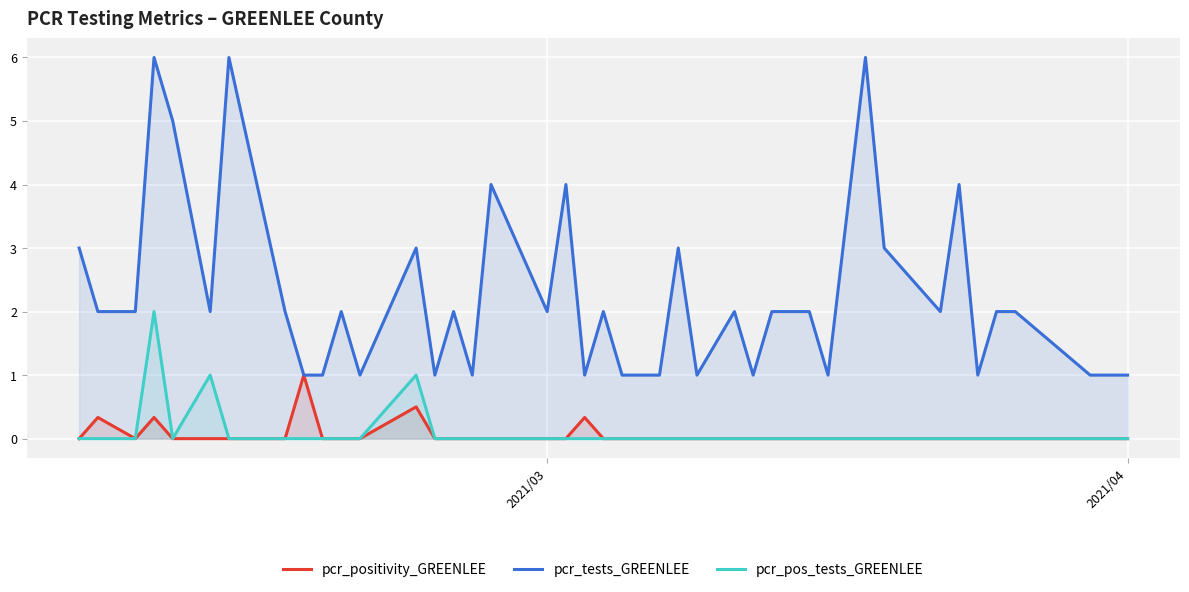

In pcr_tests_GREENLEE, how many points are higher than both neighbors (excluding endpoints)?

12